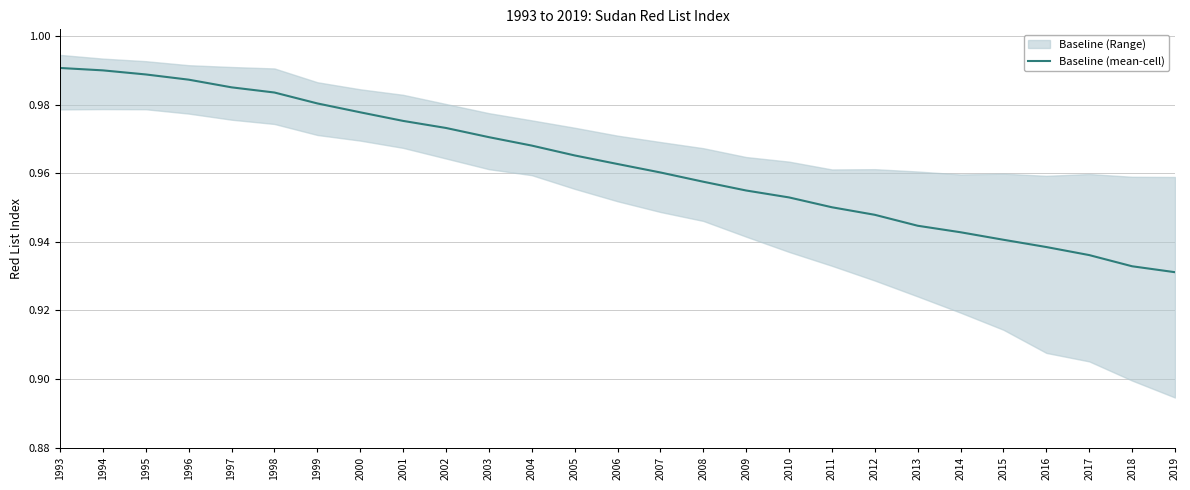

What is the sum of all values?

26.0